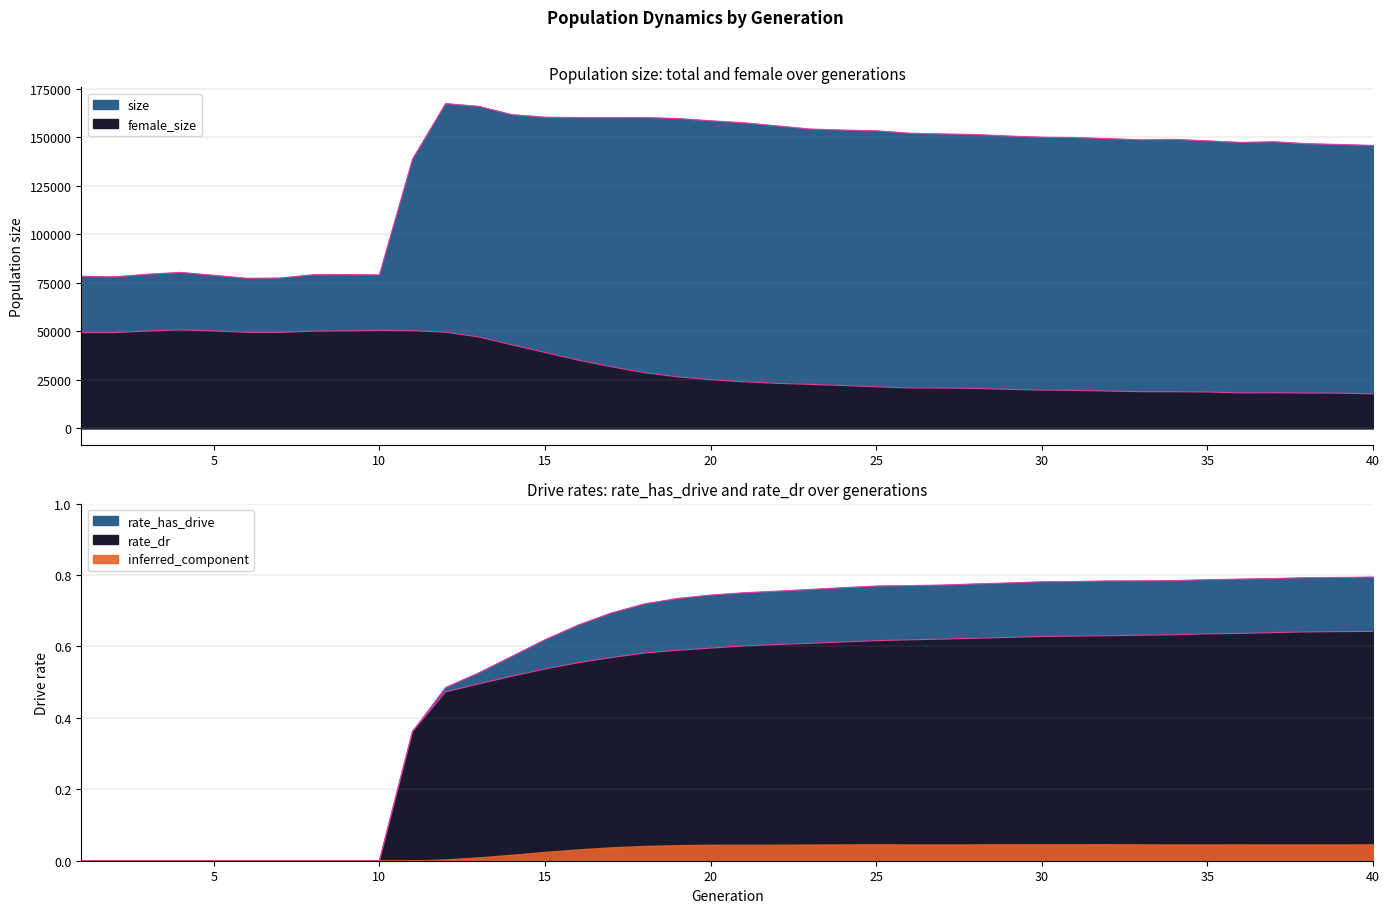

What is the spread (max minus min) of values at 22?

155978.4